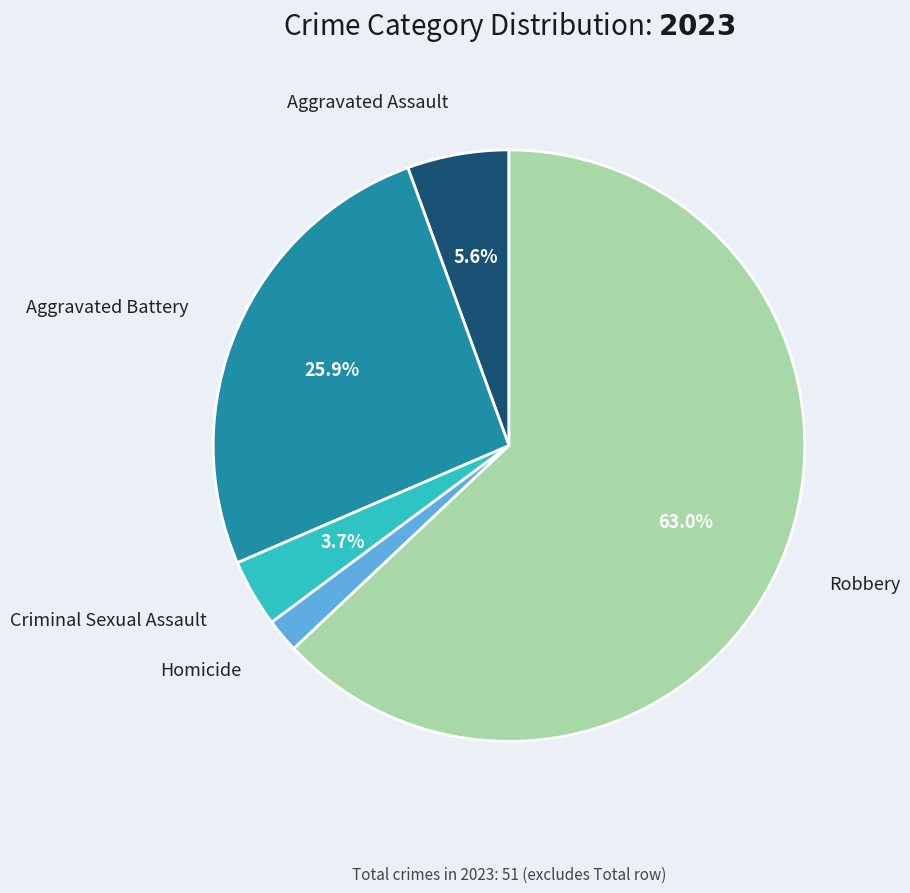

How many slices are in this pie chart?

5